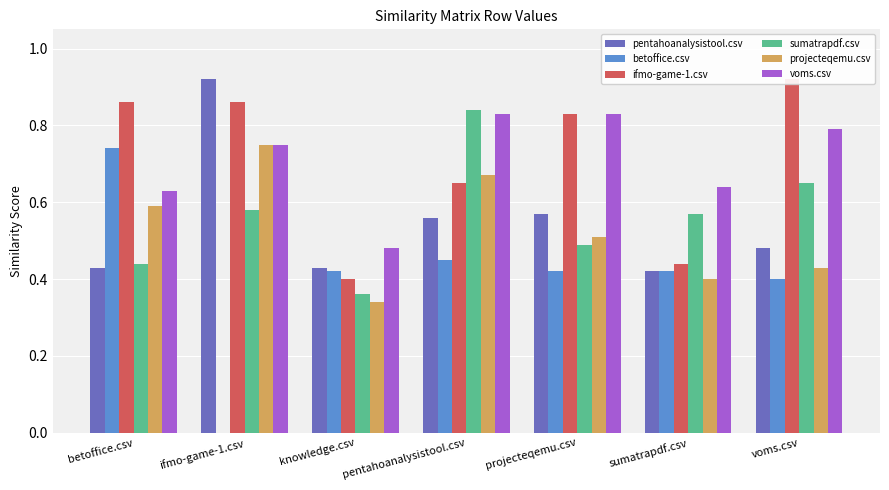

Reading left to right, list all the values displayed in this chart.

pentahoanalysistool.csv: 0.4	0.9	0.4	0.6	0.6	0.4	0.5
betoffice.csv: 0.7	0.0	0.4	0.5	0.4	0.4	0.4
ifmo-game-1.csv: 0.9	0.9	0.4	0.7	0.8	0.4	0.9
sumatrapdf.csv: 0.4	0.6	0.4	0.8	0.5	0.6	0.7
projecteqemu.csv: 0.6	0.8	0.3	0.7	0.5	0.4	0.4
voms.csv: 0.6	0.8	0.5	0.8	0.8	0.6	0.8